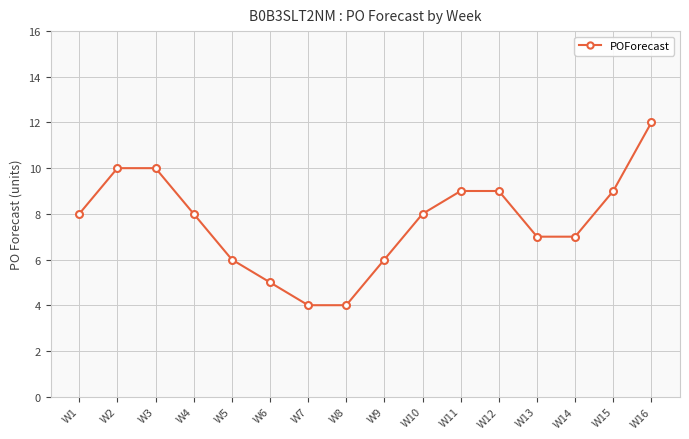

What is the difference between the maximum and minimum values?

8